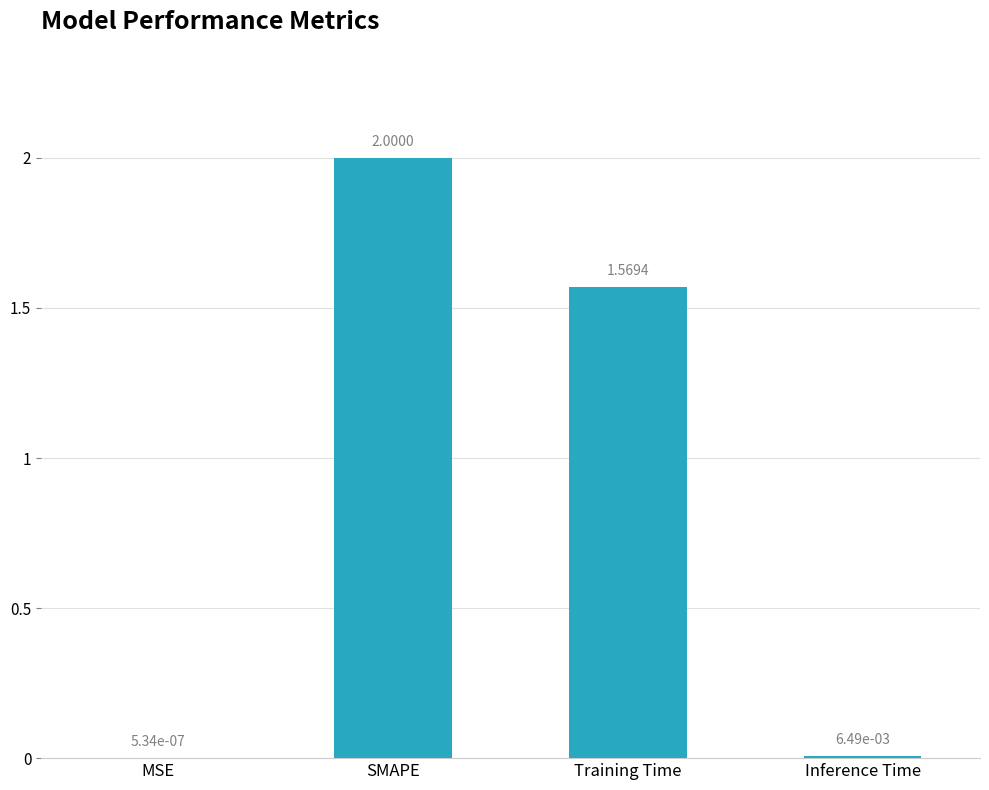

At which label does the data first exceed 1?

SMAPE